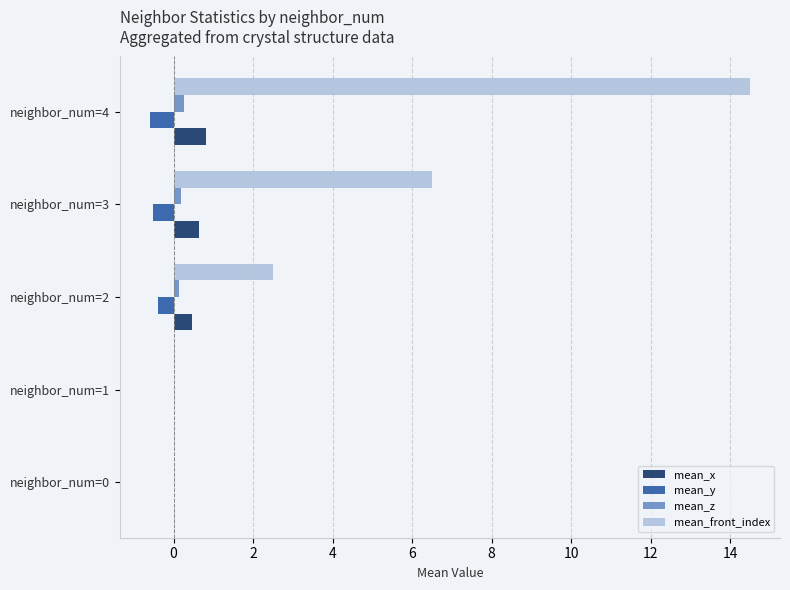

Which series changed the most between neighbor_num=1 and neighbor_num=2?

mean_front_index